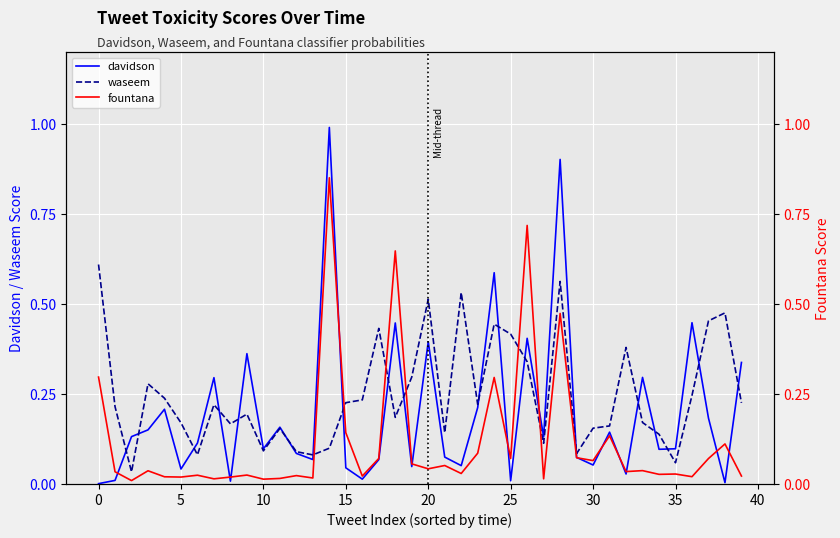

Which label corresponds to the largest value in the chart?

14